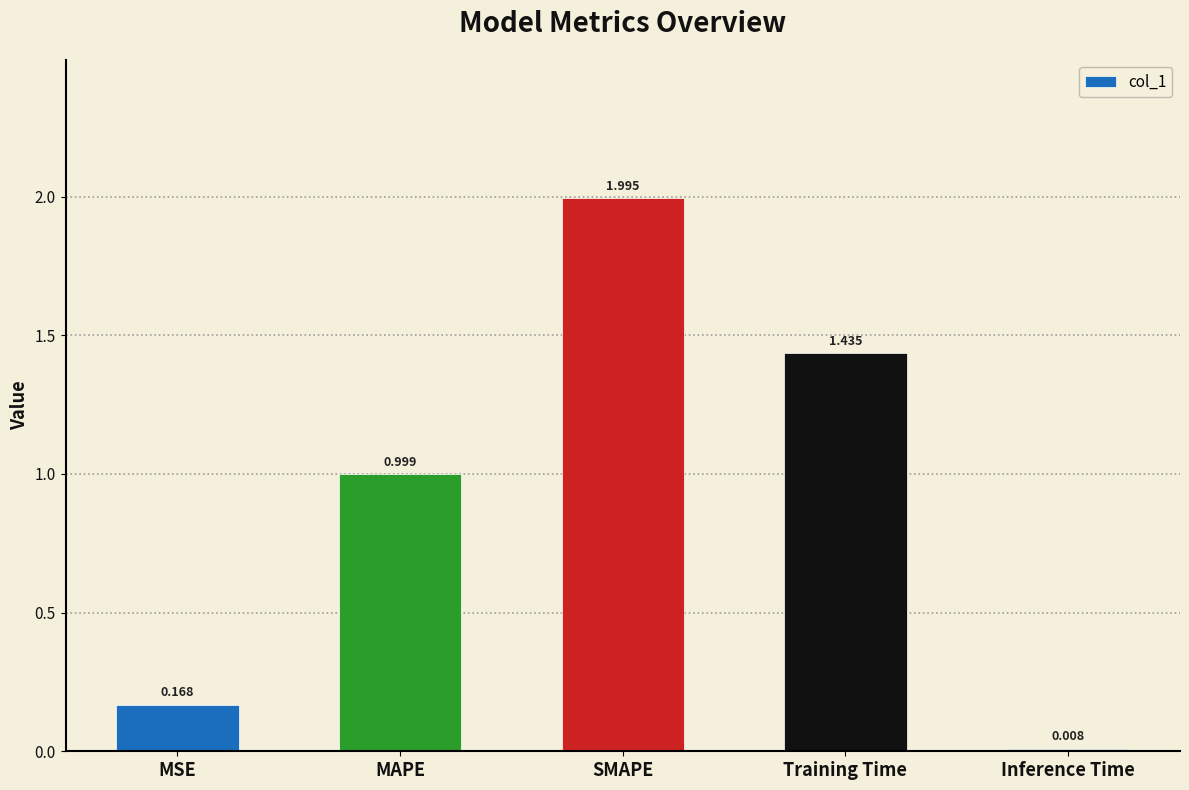

List the labels in order of value, largest first.

SMAPE, Training Time, MAPE, MSE, Inference Time